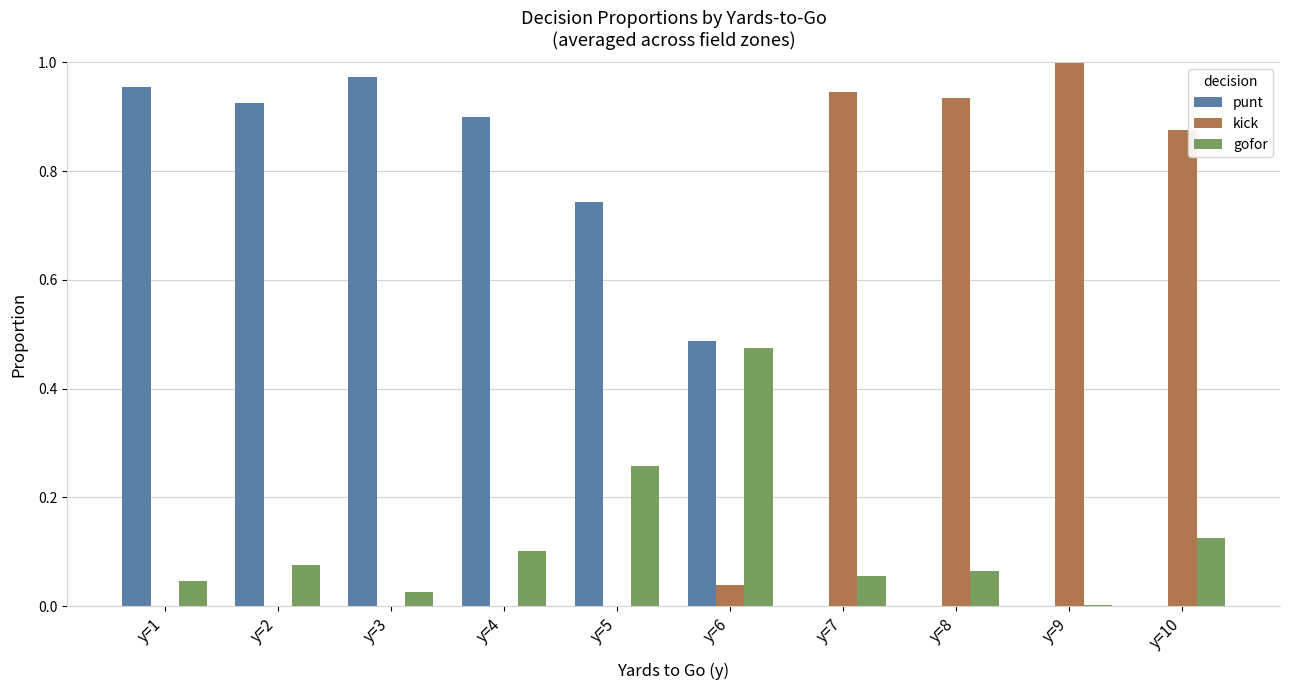

Which series changed the most between y=4 and y=9?

kick